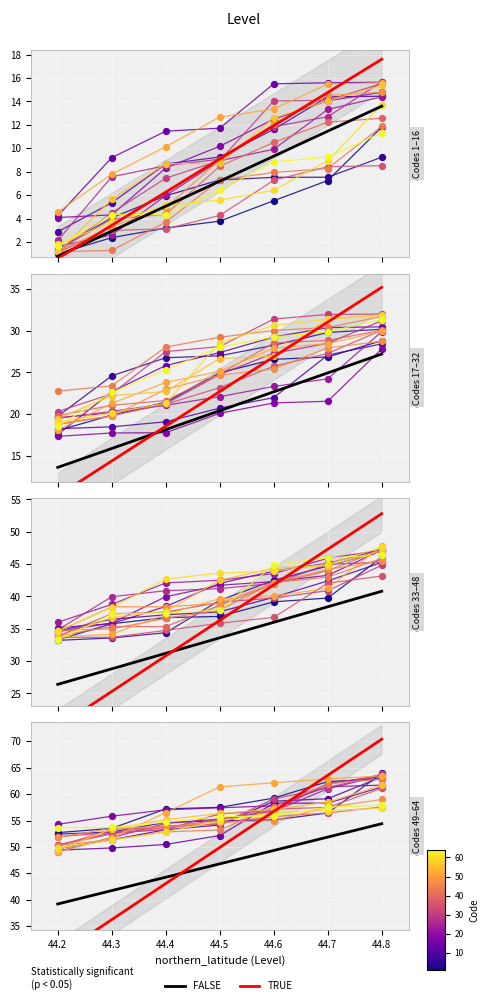

Which series has the largest total across all categories?

TRUE